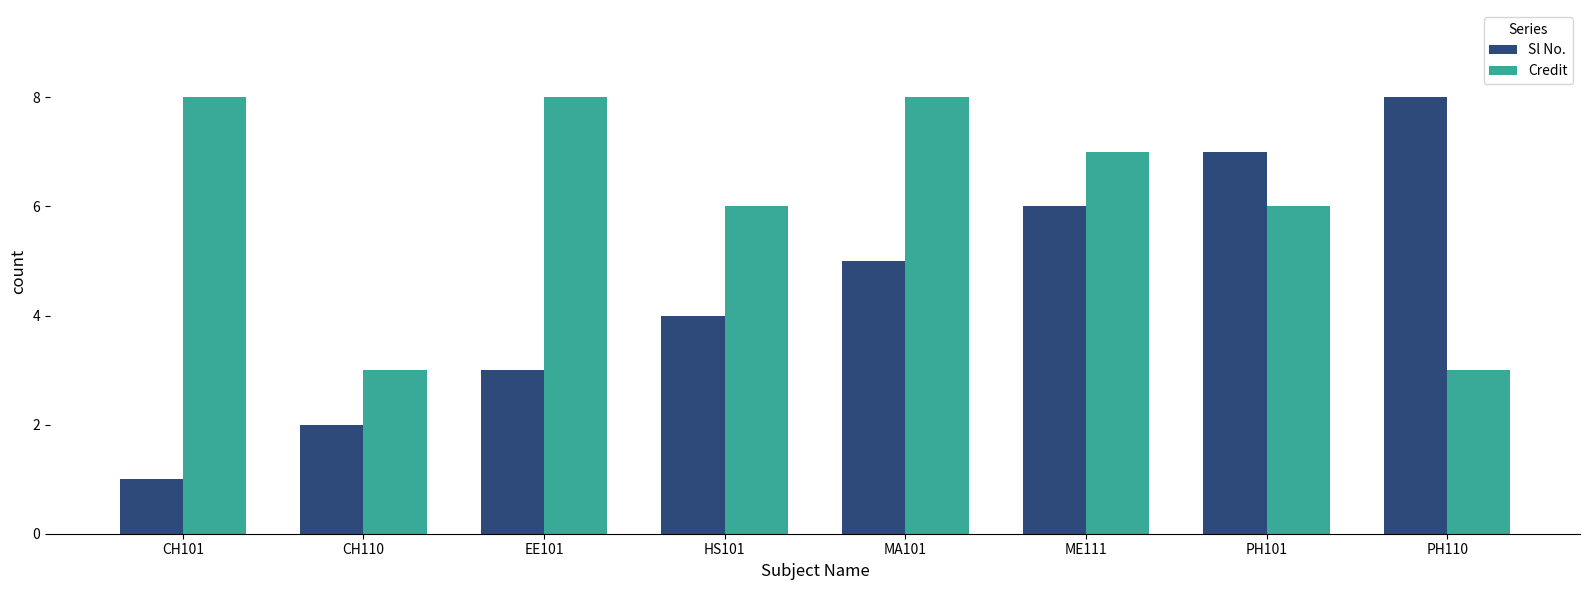

What position from the left is PH101?

7